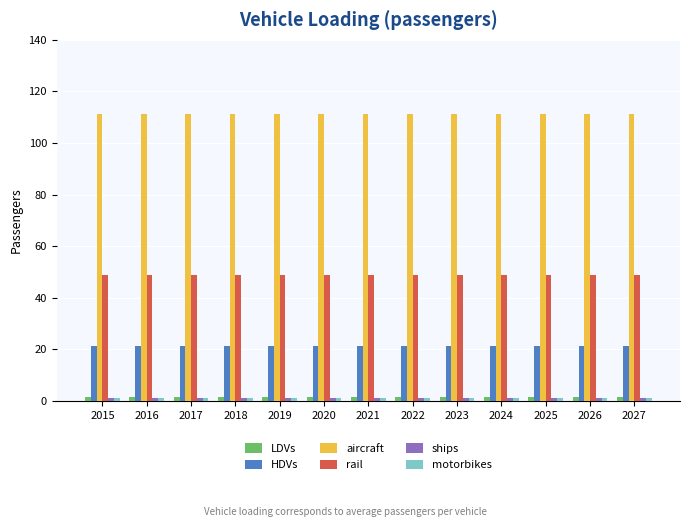

At how many categories does at least one series exceed 33?

13